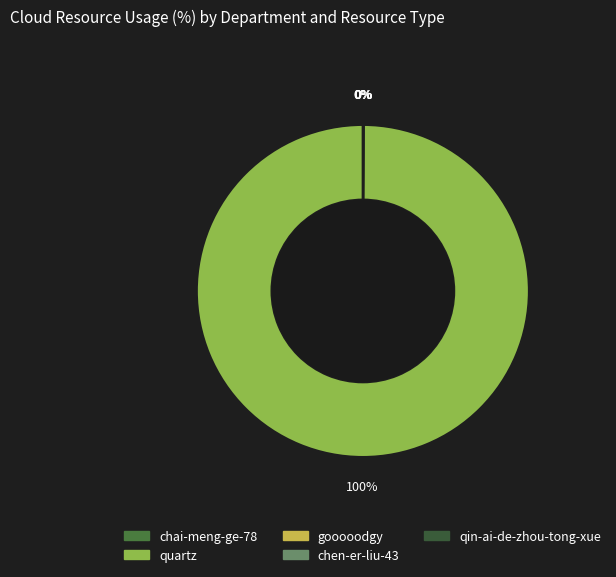

True or false: qin-ai-de-zhou-tong-xue accounts for 1% of the total.

False